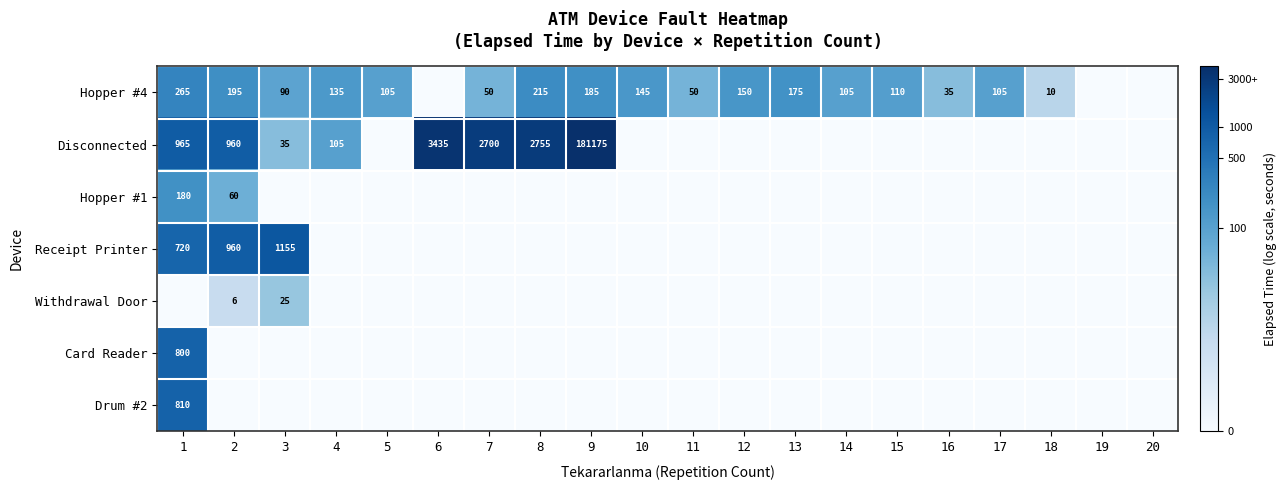

The value of Disconnected at 9 is 181175. True or false?

True